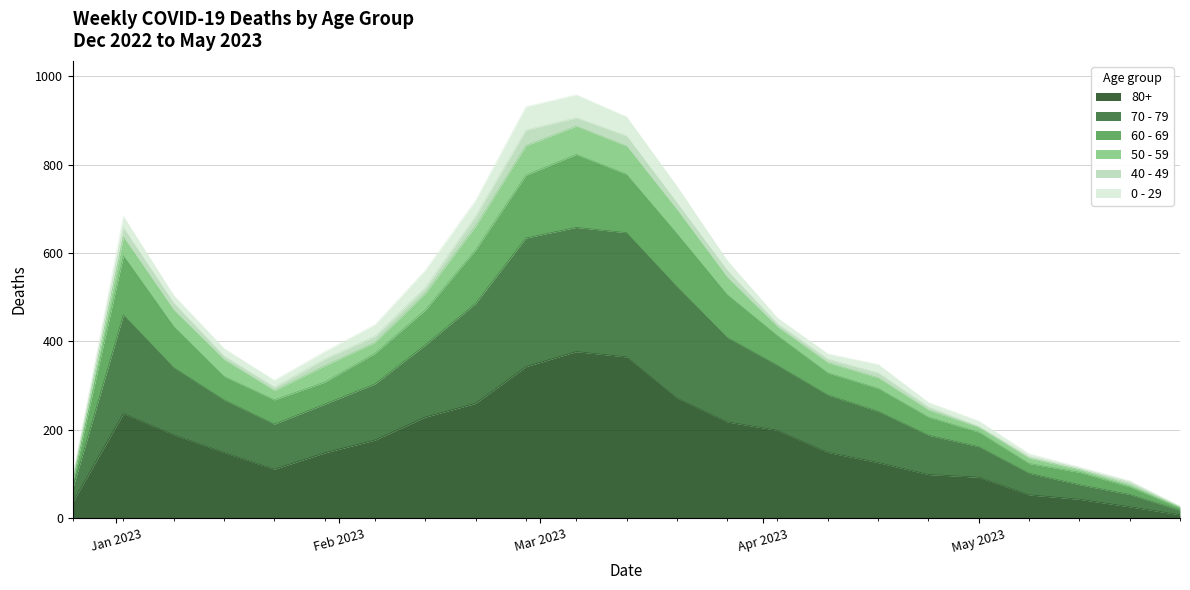

True or false: 60 - 69 and 70 - 79 intersect in this chart.

False